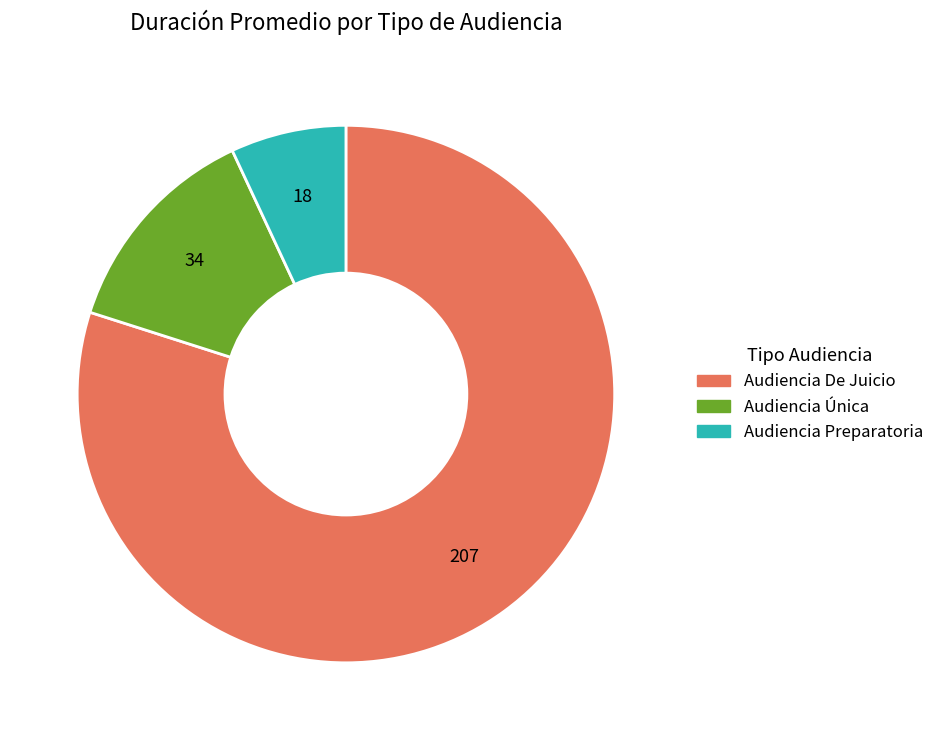

Which category accounts for the majority?

Audiencia De Juicio